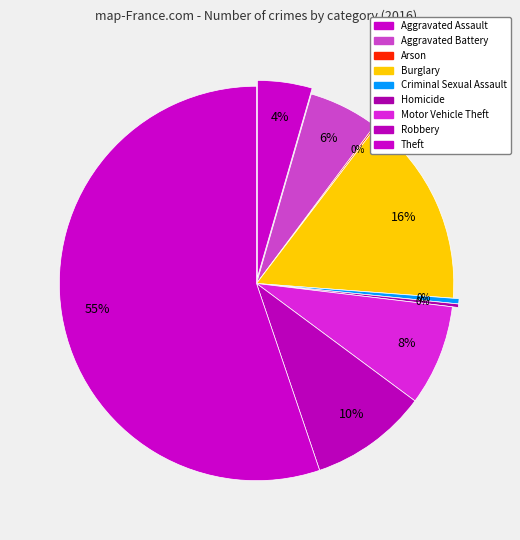

Which slice represents more than half of the pie?

Theft